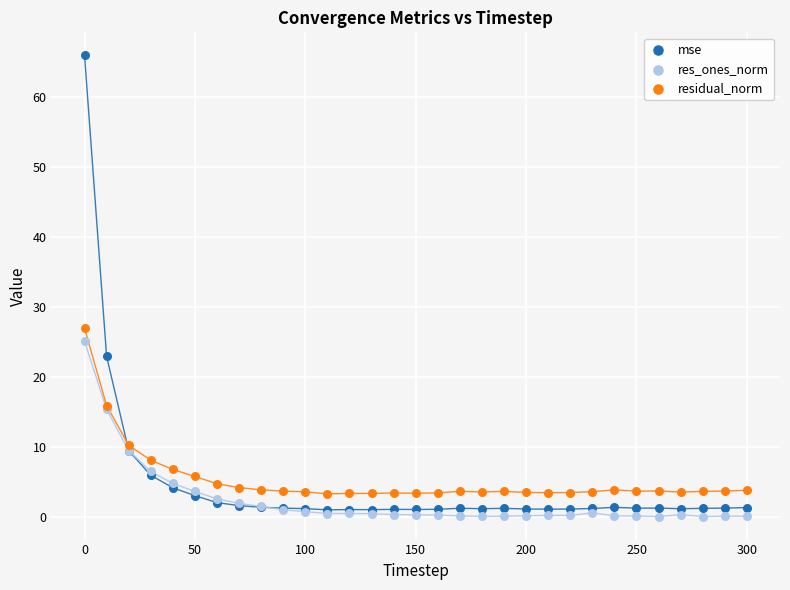

What are all the series names shown in the legend?

mse, res_ones_norm, residual_norm